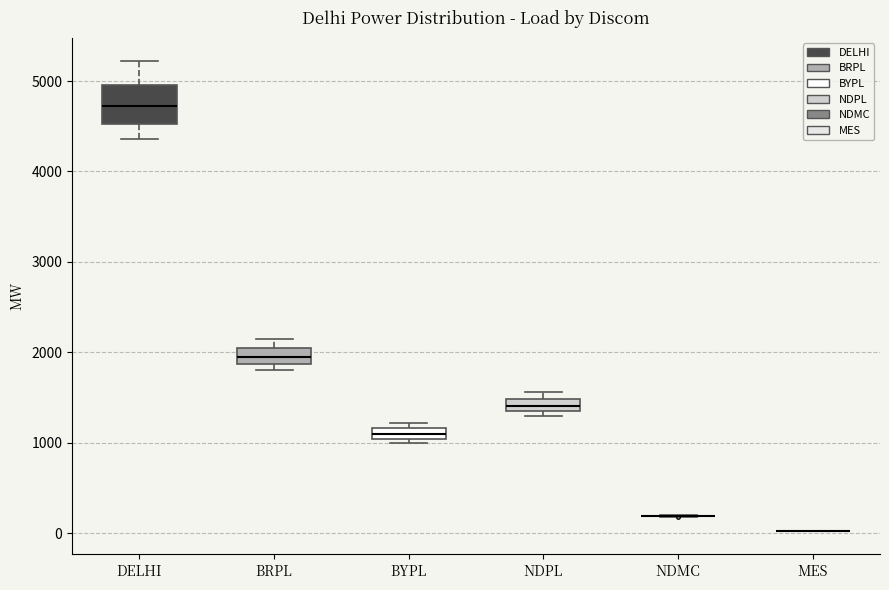

Which box is the tallest, from its lower edge to its upper edge?

DELHI